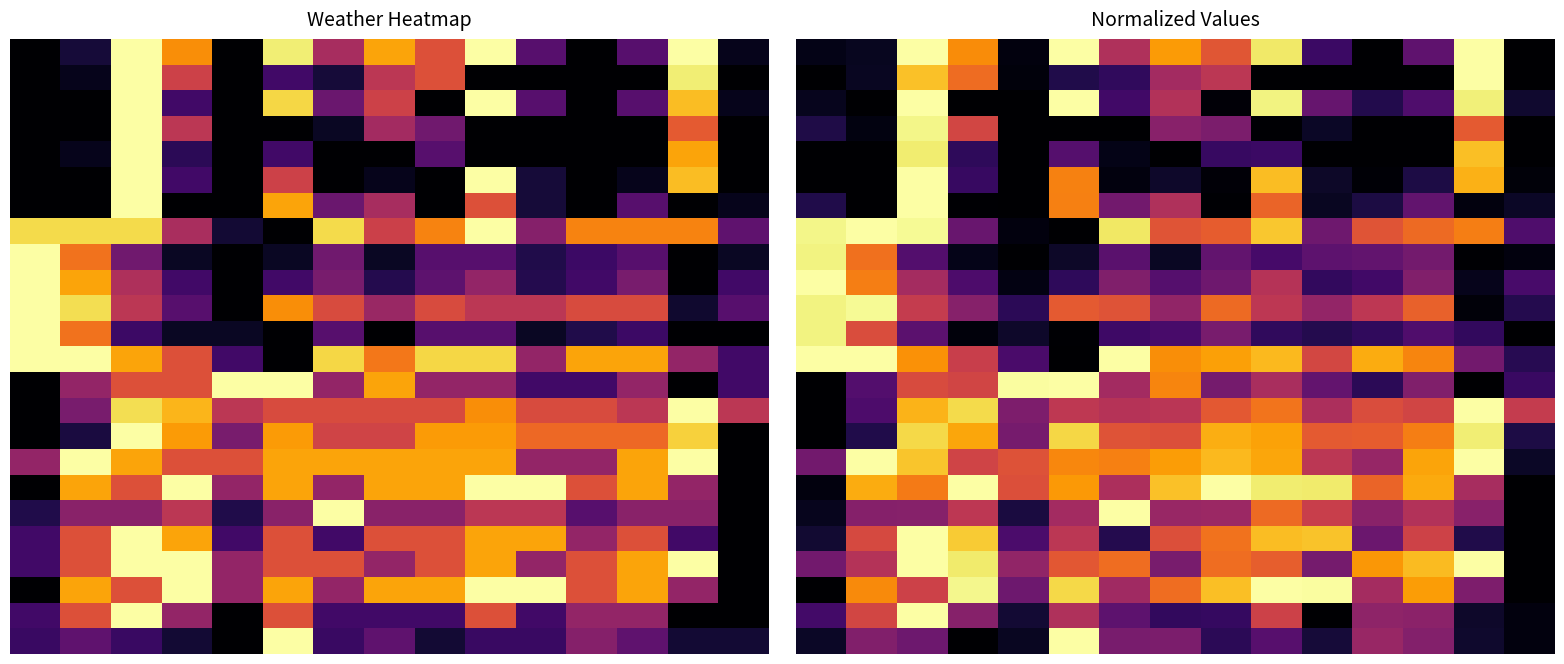

At which category is the sum across all series the highest?

2